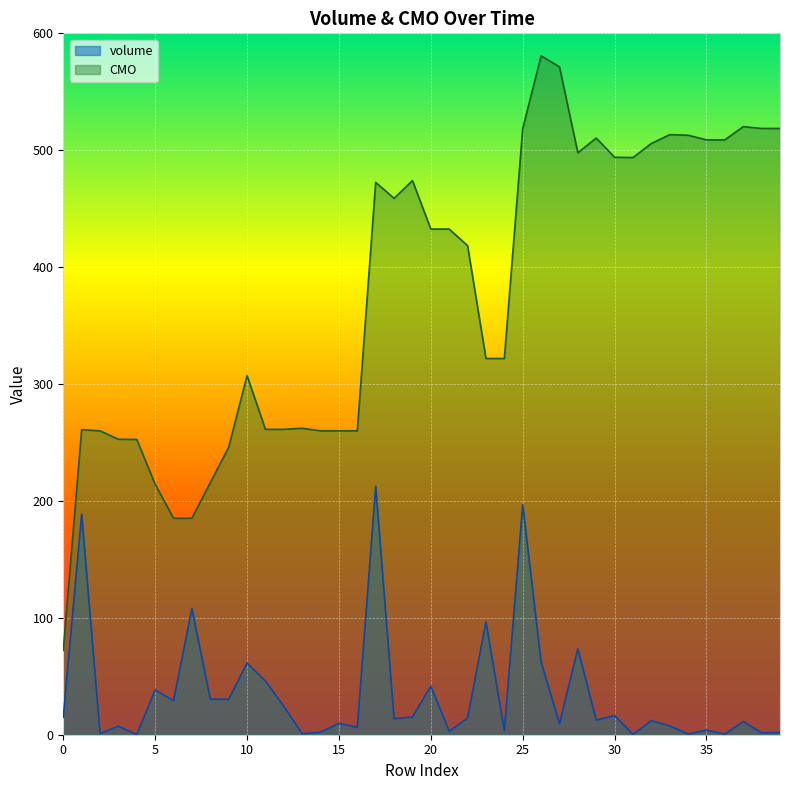

Reading right to left, what are all the values shown in this chart?

volume: 2.0	1.6	11.3	0.4	4.0	0.5	7.5	12.0	0.3	16.4	12.6	73.5	9.4	62.3	196.6	3.7	96.5	14.2	3.0	41.5	15.2	13.7	212.5	6.2	9.8	2.1	0.9	24.3	46.0	61.3	30.3	30.5	107.9	29.0	38.4	0.1	7.2	1.0	188.7	14.9
CMO: 518.6	518.6	520.2	508.9	508.9	512.8	513.3	505.8	493.7	494.0	510.4	497.8	571.3	580.8	518.5	321.8	321.8	418.3	432.6	432.6	474.0	458.8	472.5	260.0	260.0	260.0	262.1	261.2	261.2	307.2	245.9	215.6	185.2	185.2	214.2	252.6	252.7	259.9	260.9	72.2